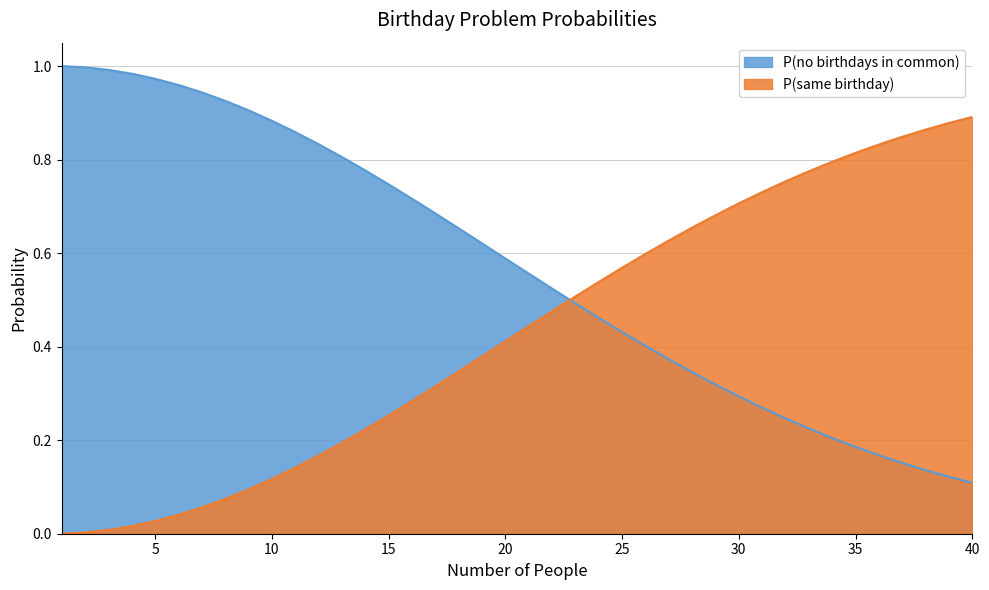

What is the value of the P(no birthdays in common) point at the 27th from the left?

0.4